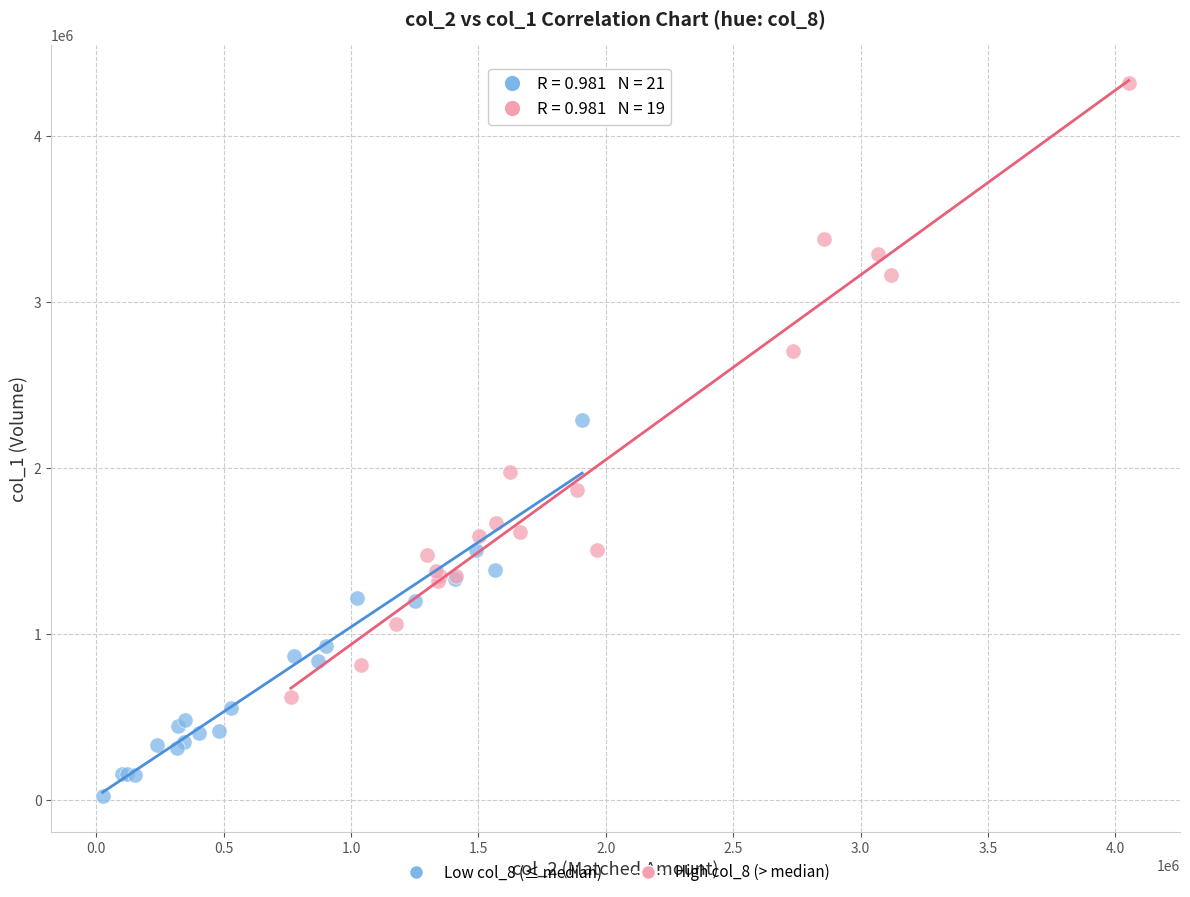

Which series has the widest spread of Y values?

High col_8 (> median)